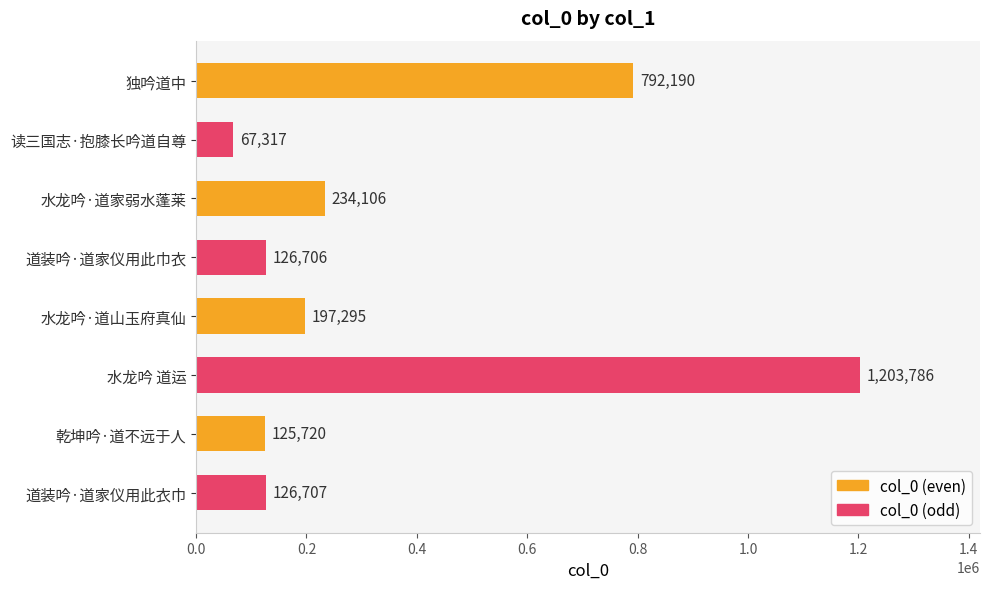

Reading top to bottom, what are all the values shown in this chart?

独吟道中=792190	读三国志·抱膝长吟道自尊=67317	水龙吟·道家弱水蓬莱=234106	道装吟·道家仪用此巾衣=126706	水龙吟·道山玉府真仙=197295	水龙吟 道运=1203786	乾坤吟·道不远于人=125720	道装吟·道家仪用此衣巾=126707